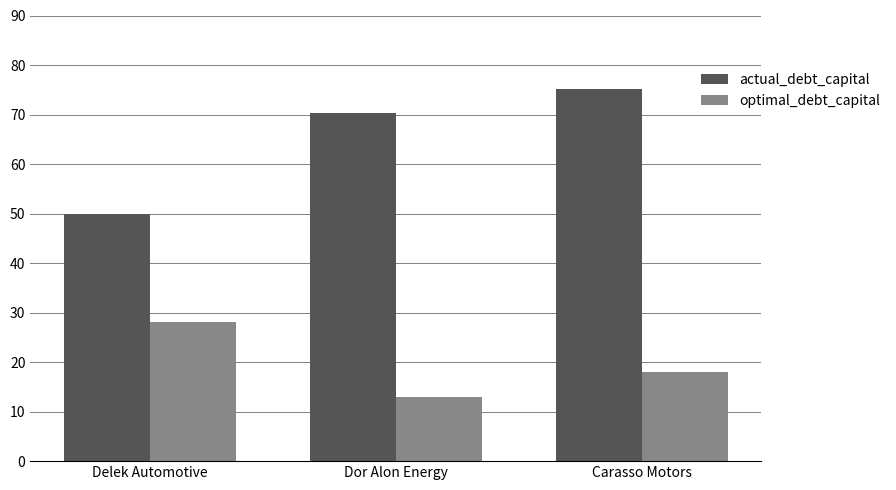

Where does the actual_debt_capital series first go above 70?

Dor Alon Energy